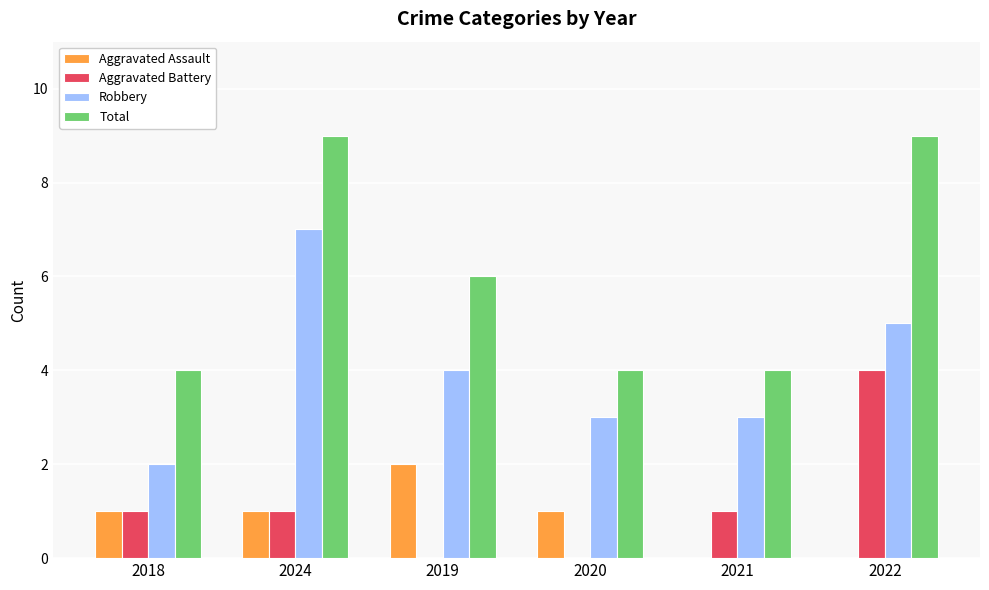

What is the sum of the Total values at 2020 and 2021?

8